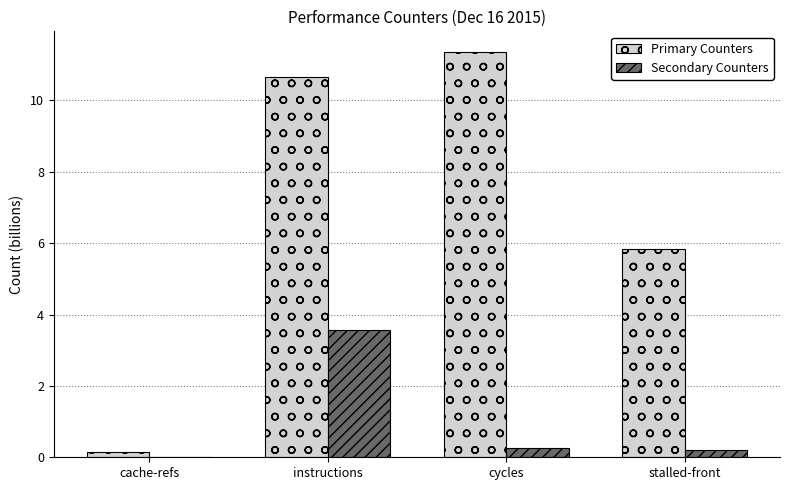

Where is Primary Counters nearest to the value 5?

stalled-front